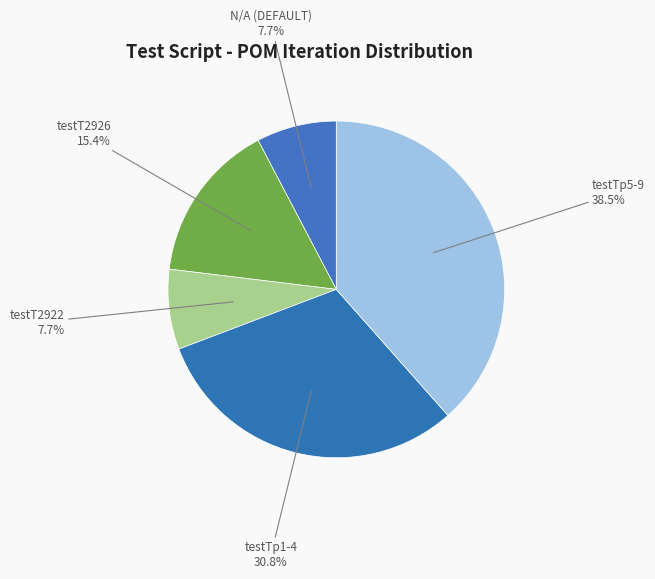

Count the number of slices in the pie.

5